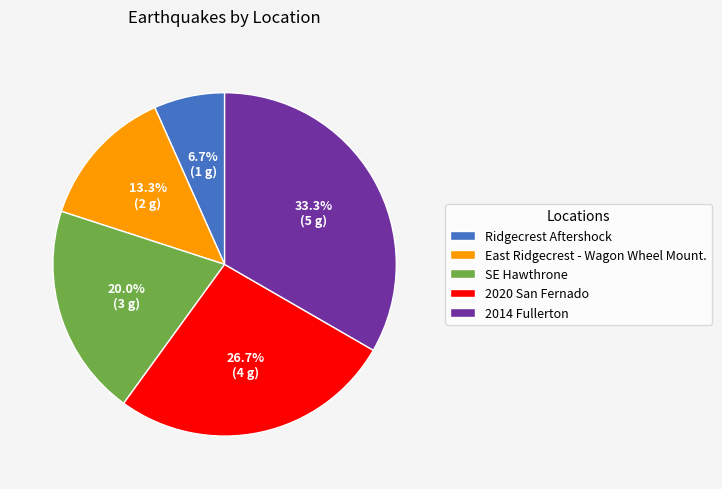

Is it true that East Ridgecrest - Wagon Wheel Mount. is 2% of the pie?

False